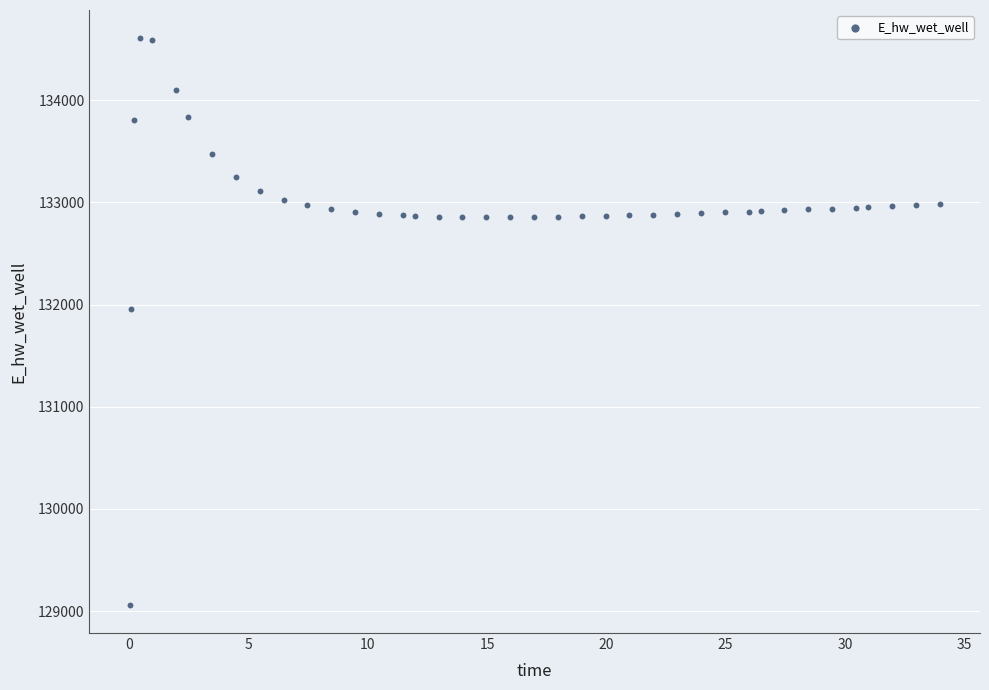

What Y value in the scatter plot is closest to 131834?

131955.0